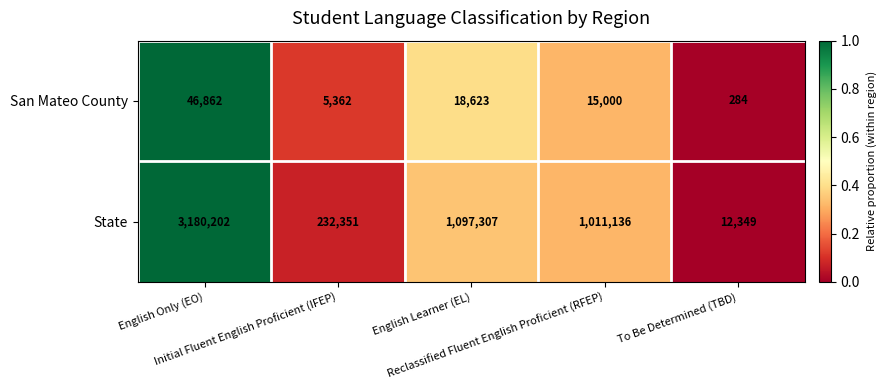

List the series in order of their overall mean, highest first.

State, San Mateo County